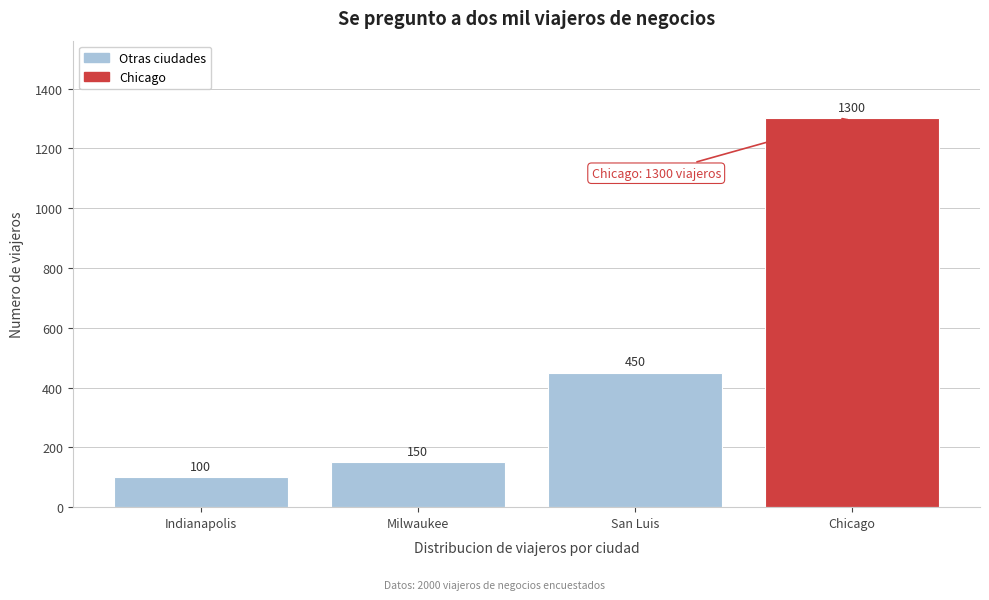

Reading left to right, list all the values displayed in this chart.

Indianapolis=100	Milwaukee=150	San Luis=450	Chicago=1300